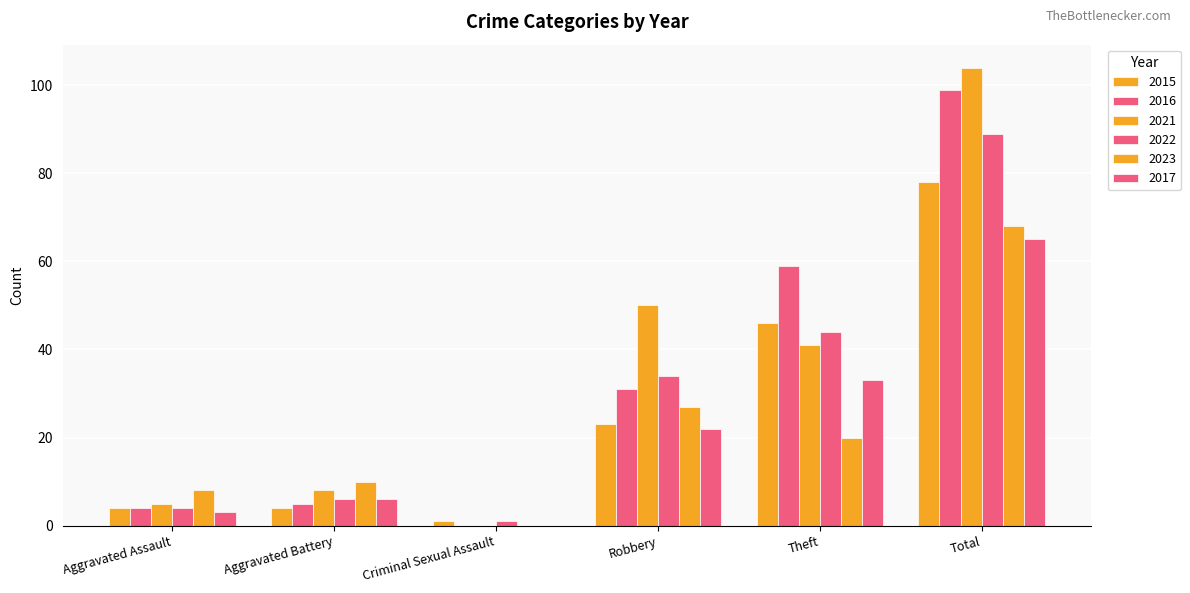

Which category has the lowest value in the 2017 series?

Criminal Sexual Assault